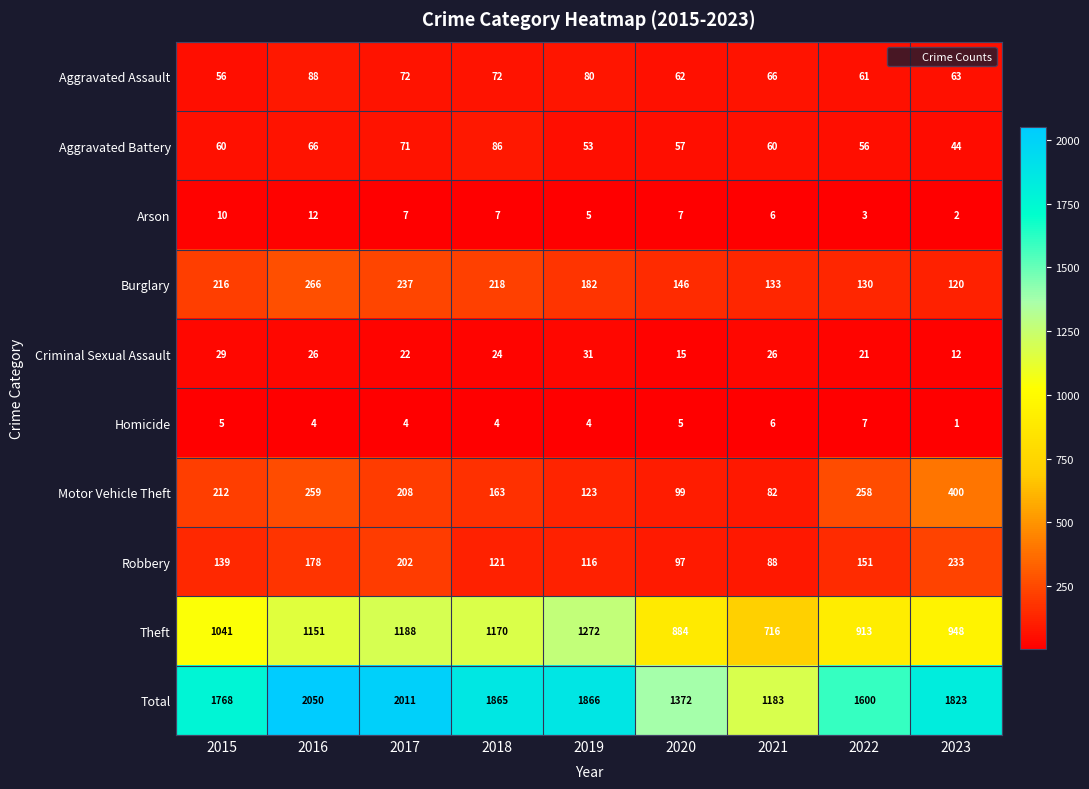

What is the maximum value for Theft?

1272